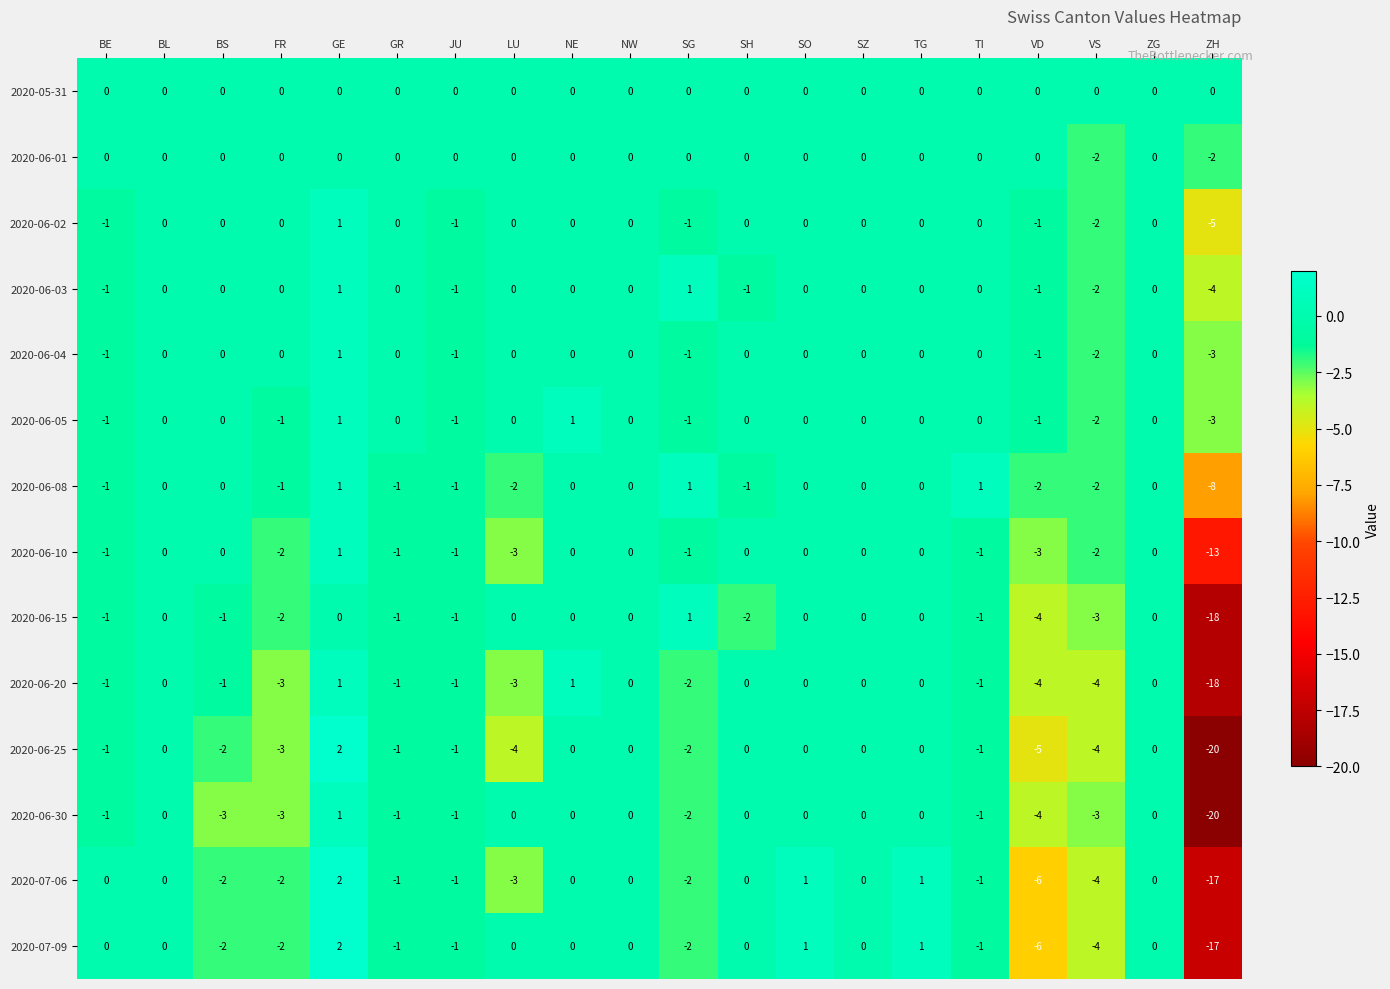

At which category does the chart reach its minimum across all series?

ZH